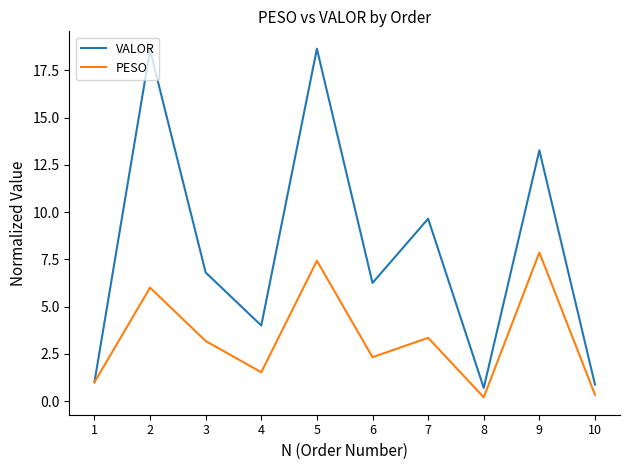

List the series in order of their peak value, highest first.

VALOR, PESO